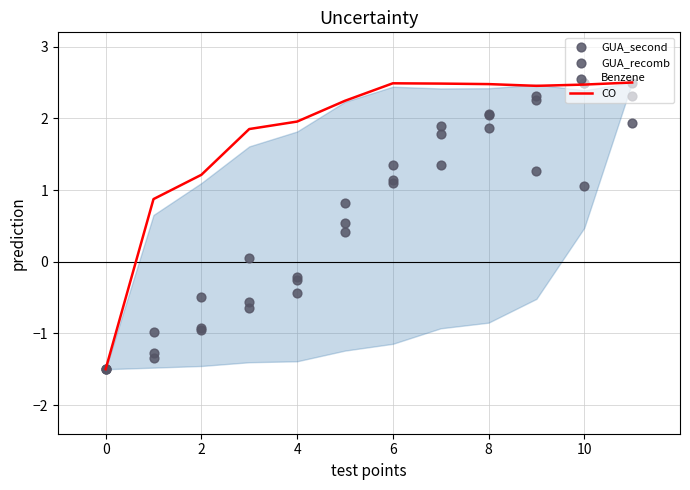

The CO series shows -2.3 at 0. True or false?

False